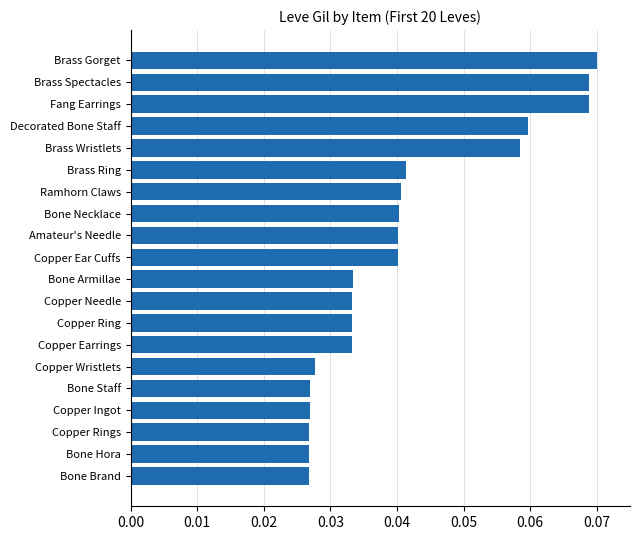

Count the number of data series in this chart.

1